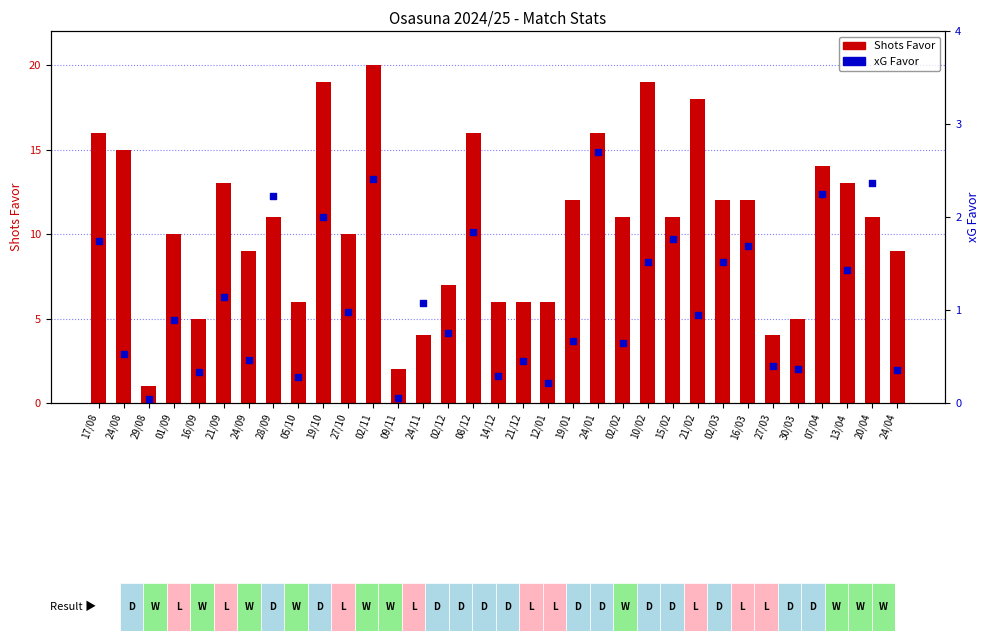

Which series has the largest total across all categories?

Shots Favor